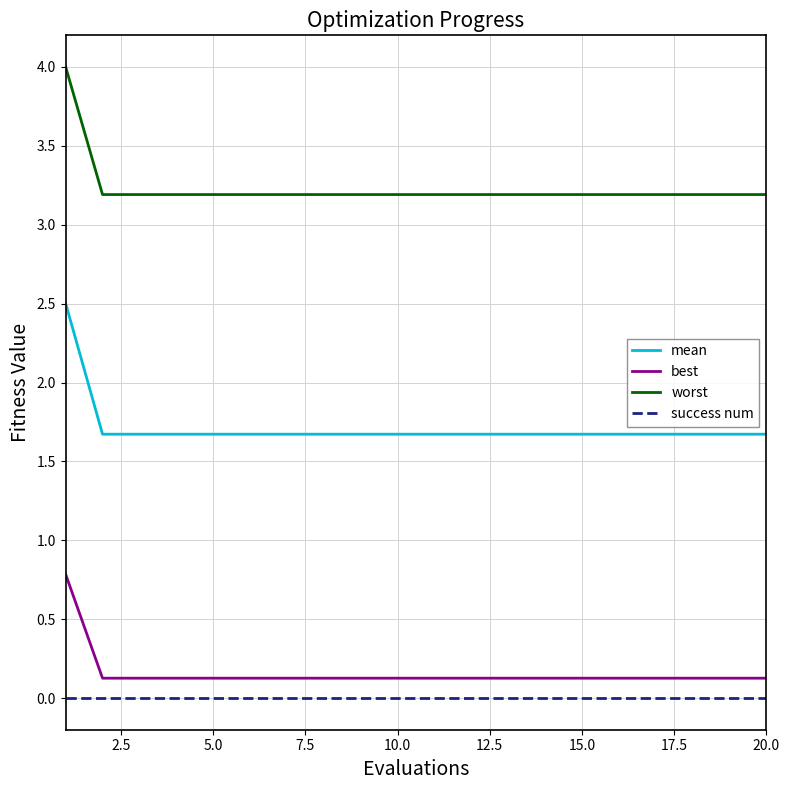

List the series in order of their peak value, highest first.

worst, mean, best, success num